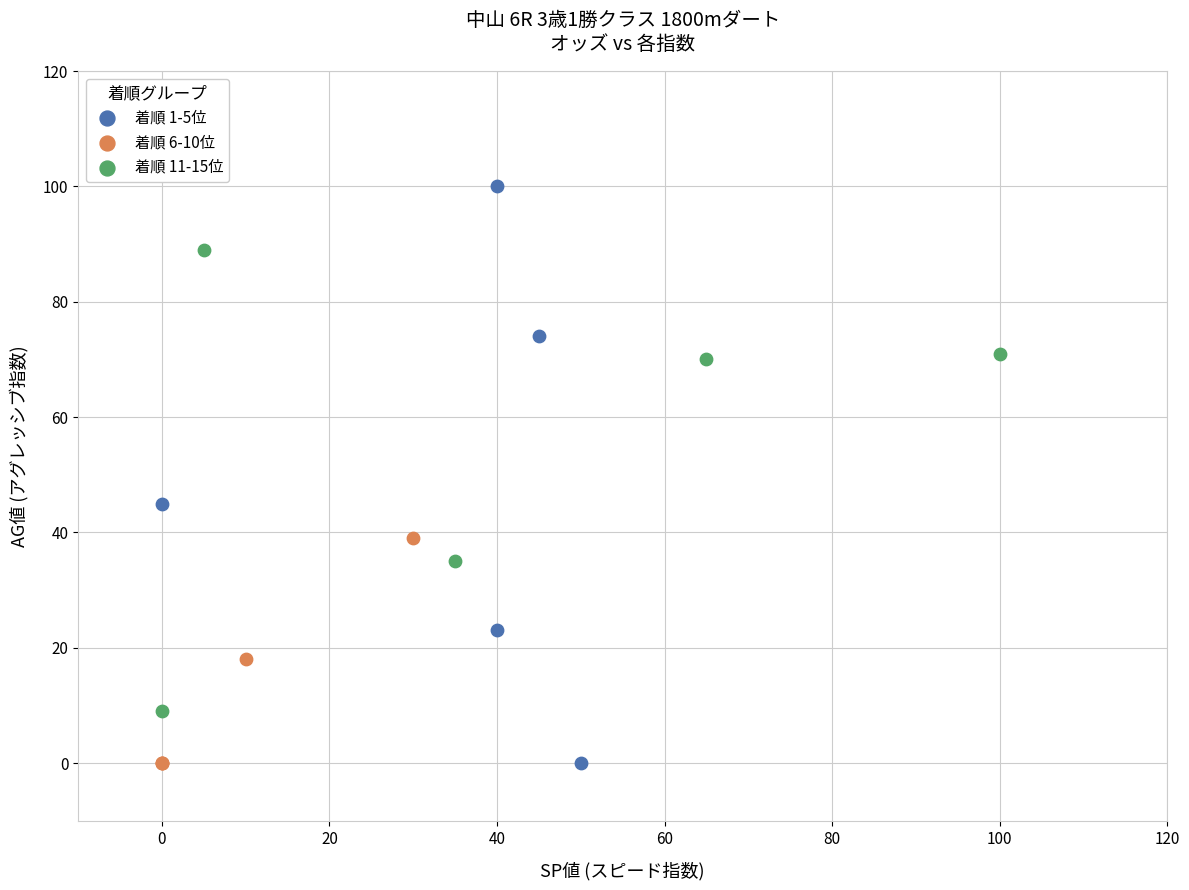

Which series contains the highest Y value?

着順 1-5位